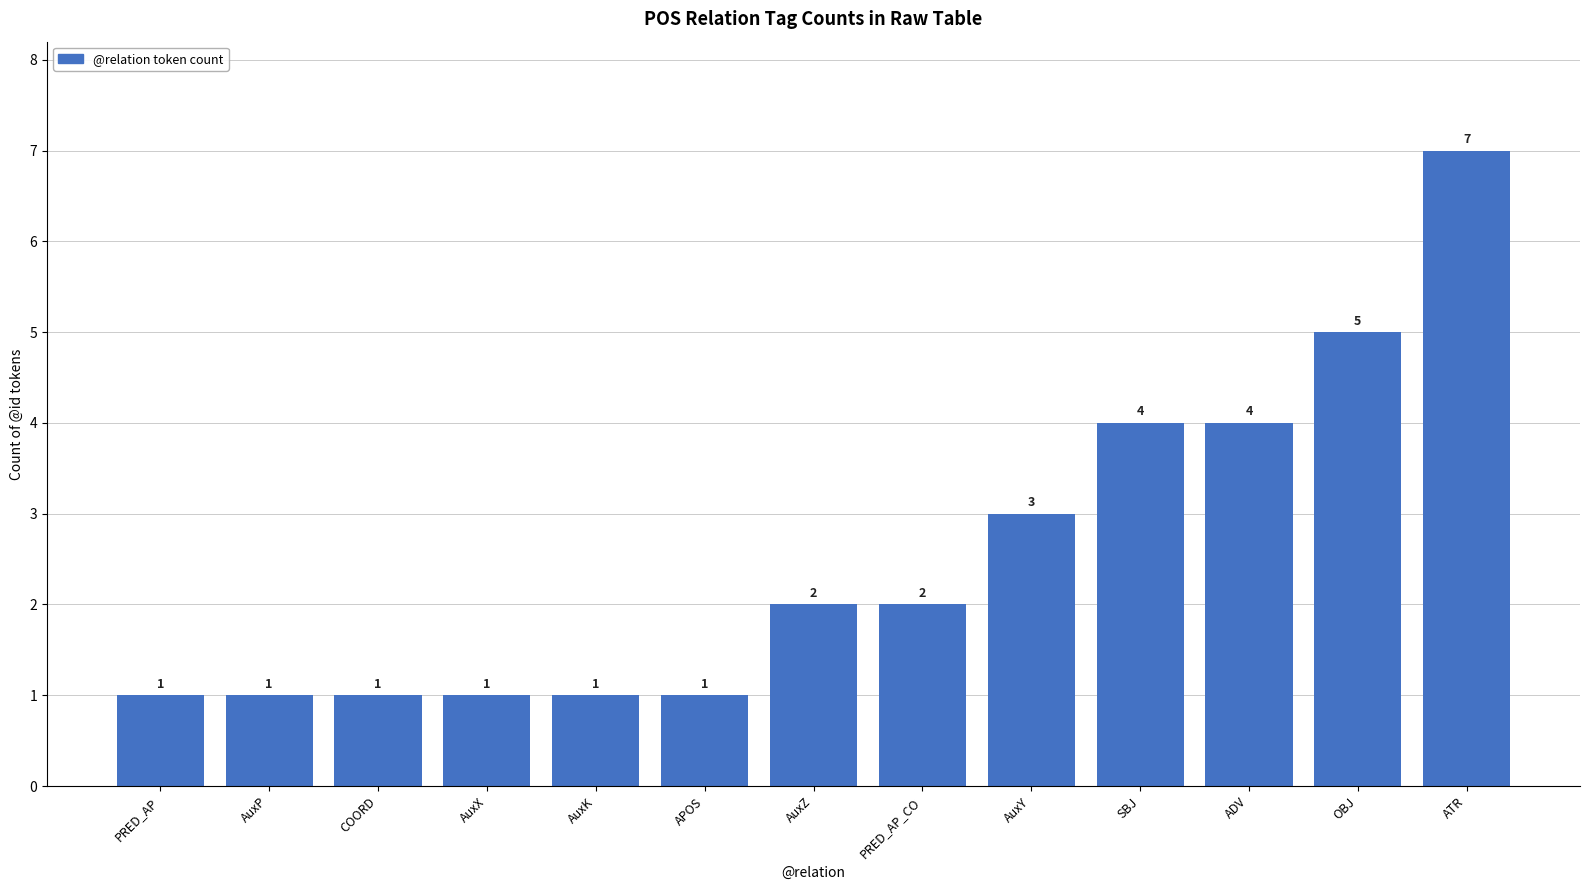

The value at APOS is 1. True or false?

True